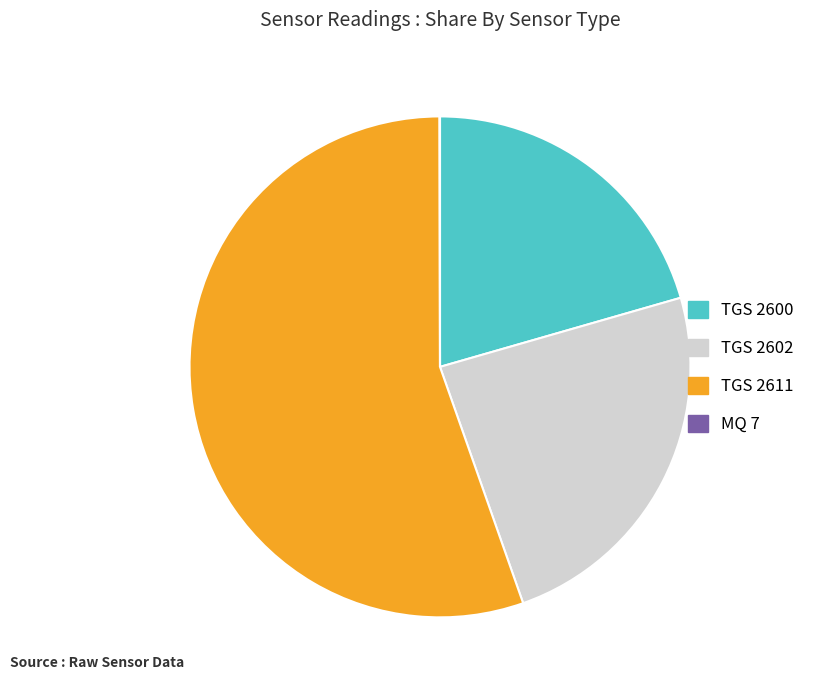

Is there any slice that represents more than half of the pie?

Yes